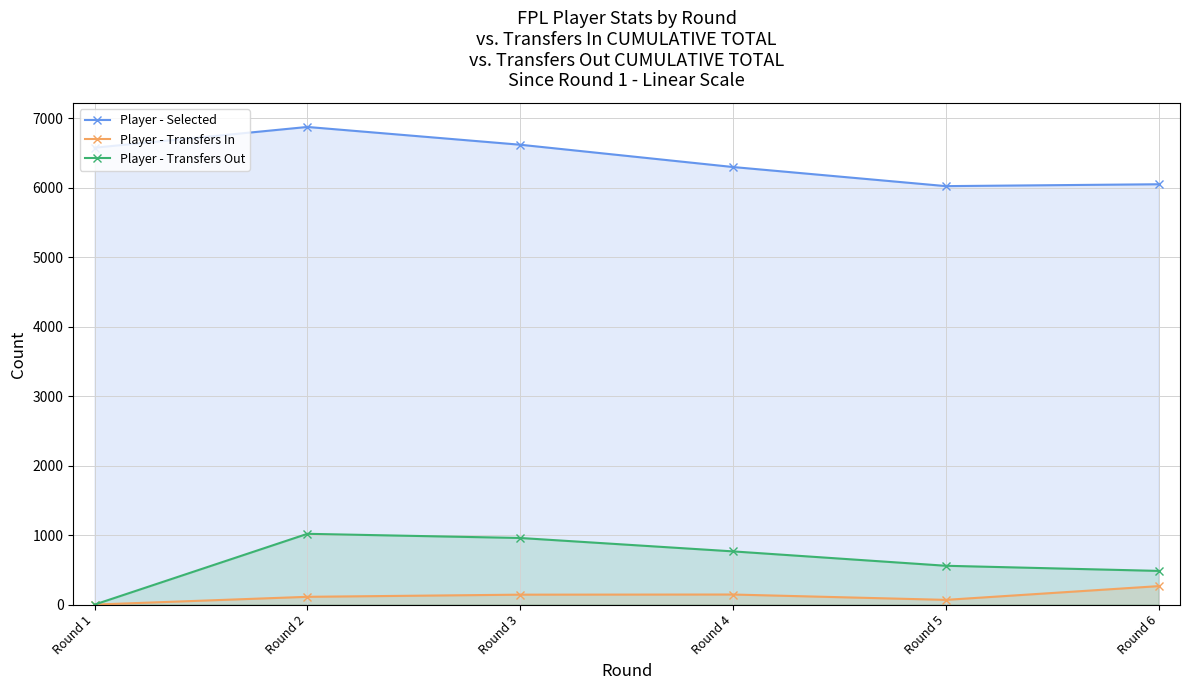

Reading right to left, transcribe all the data shown in this chart.

Player - Selected: Round 6=6052	Round 5=6025	Round 4=6300	Round 3=6621	Round 2=6877	Round 1=6578
Player - Transfers In: Round 6=266	Round 5=68	Round 4=145	Round 3=143	Round 2=112	Round 1=0
Player - Transfers Out: Round 6=485	Round 5=559	Round 4=766	Round 3=959	Round 2=1019	Round 1=0